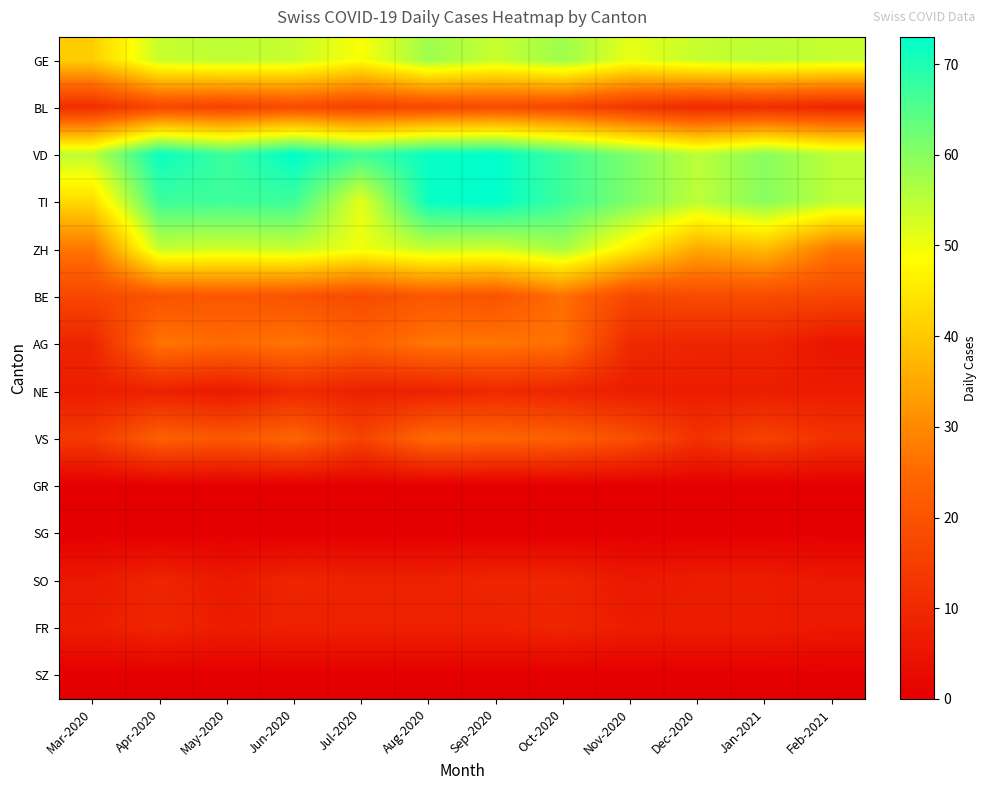

Rank the series at Jun-2020 from lowest to highest value.

GR, SG, SZ, FR, SO, NE, BL, BE, VS, AG, GE, ZH, TI, VD